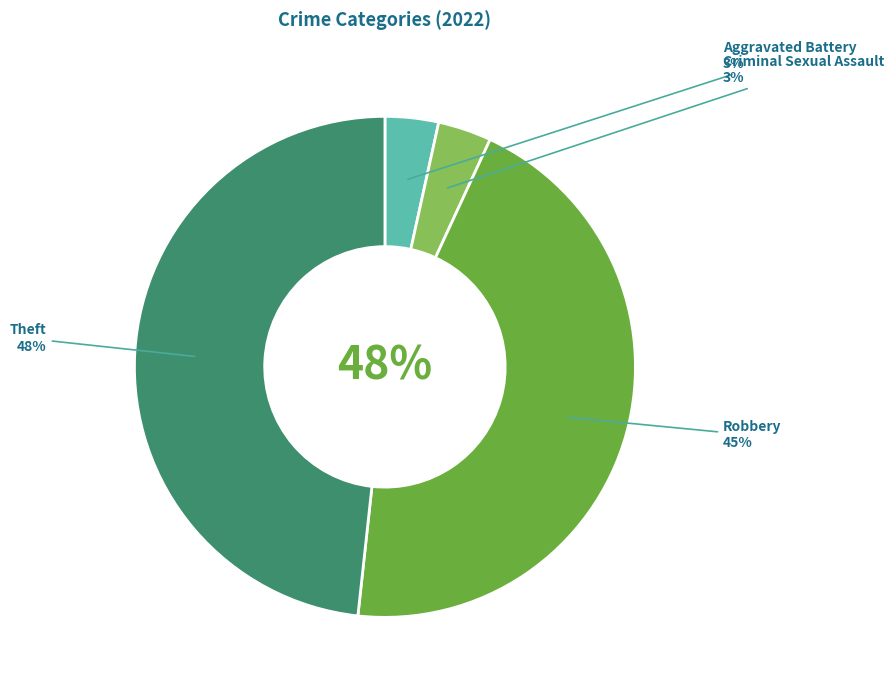

Does any single category account for the majority?

No